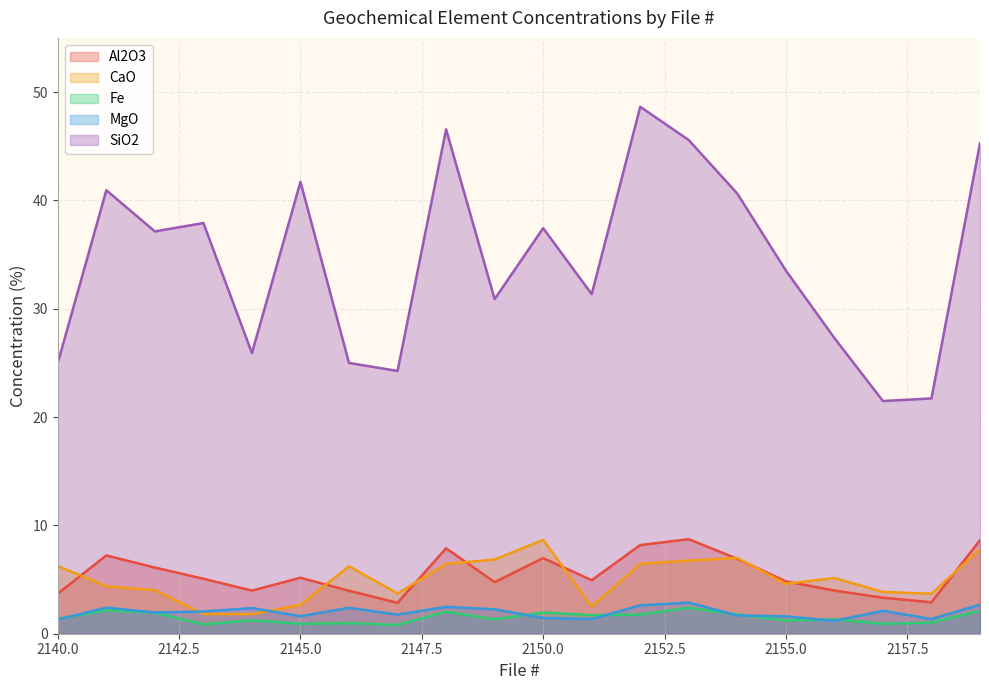

What is the minimum value for Al2O3?

2.9